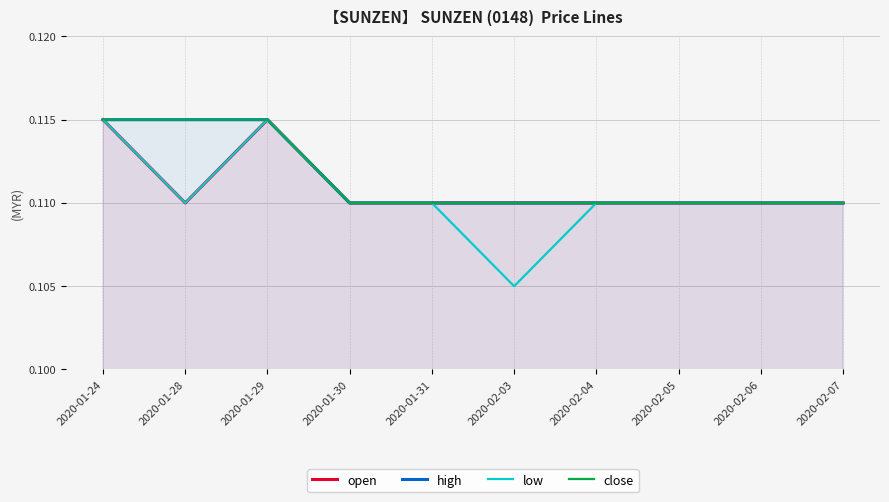

Is the value of open at 2020-01-30 greater than the value of high at 2020-01-30?

No